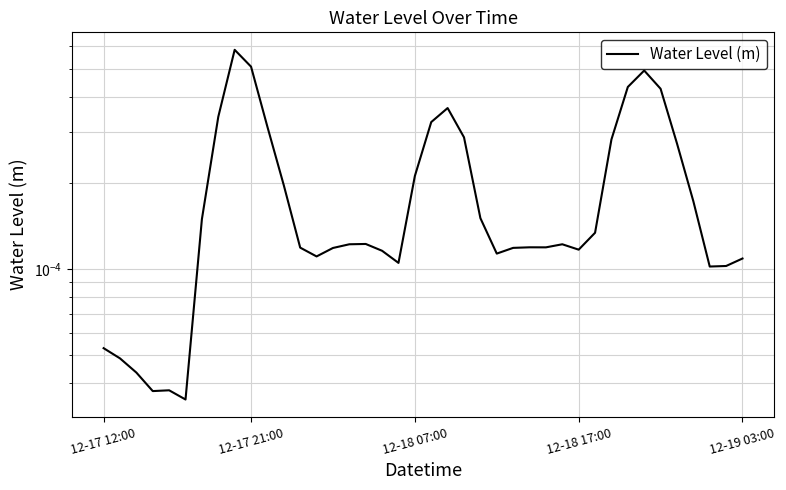

Count the number of data series in this chart.

1